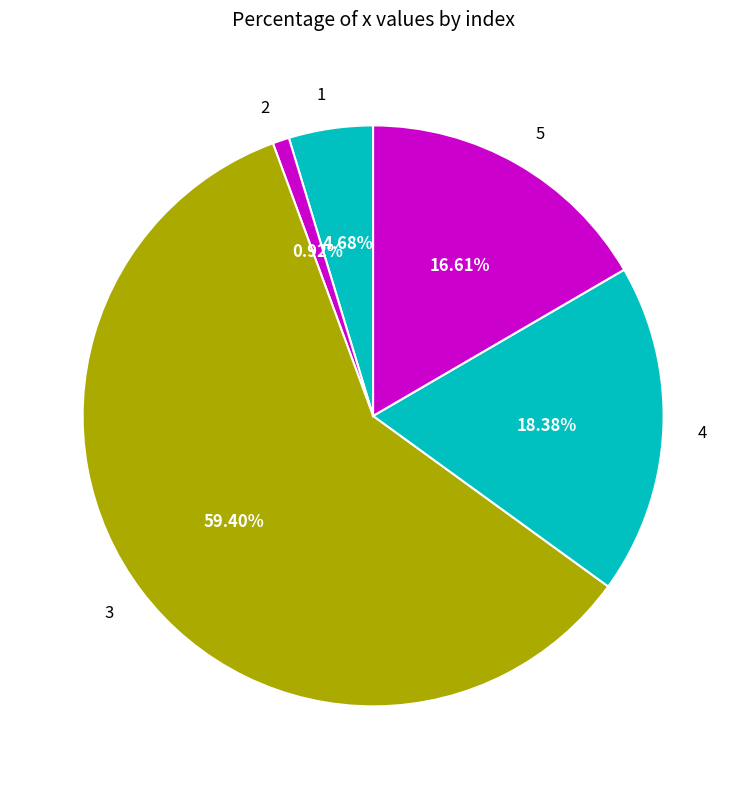

Approximately how many times larger is the value at 1 compared to 3?

0.1